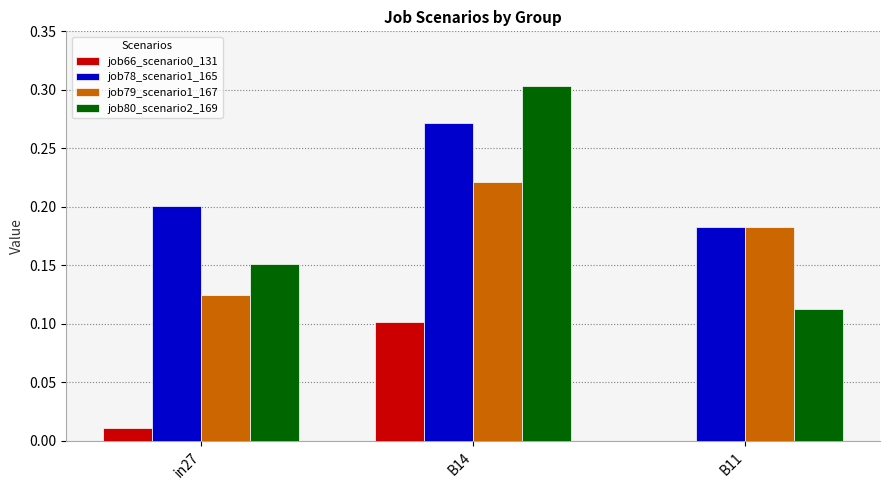

Which label corresponds to the largest value in the chart?

B14